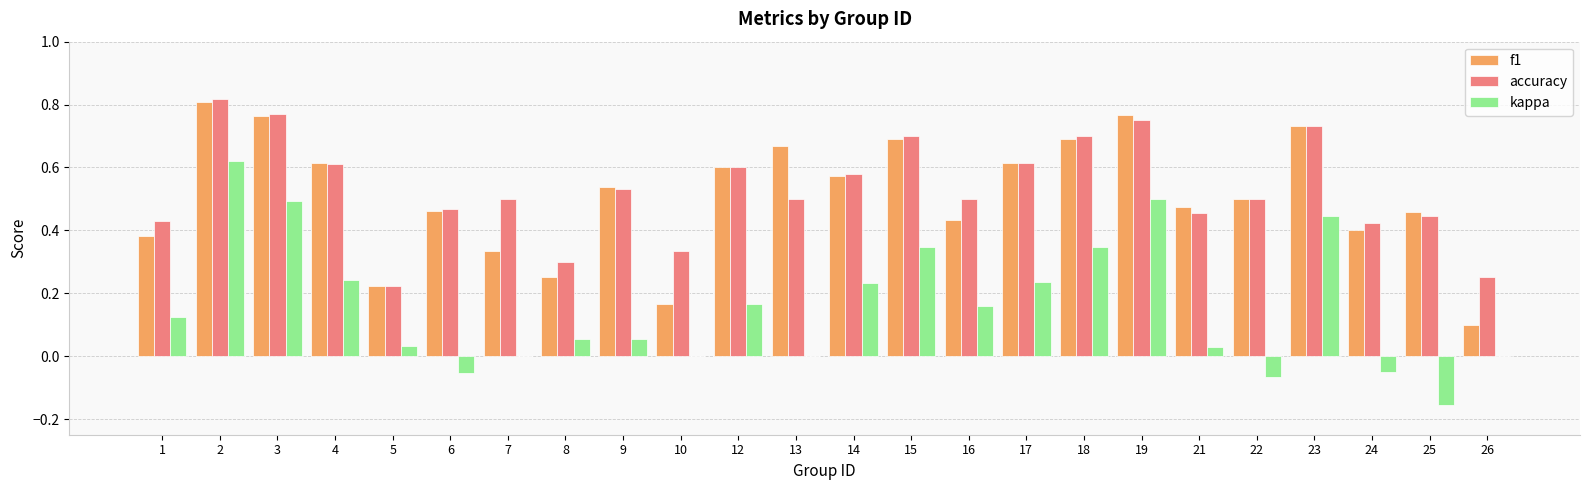

At which category is the sum across all series the highest?

2